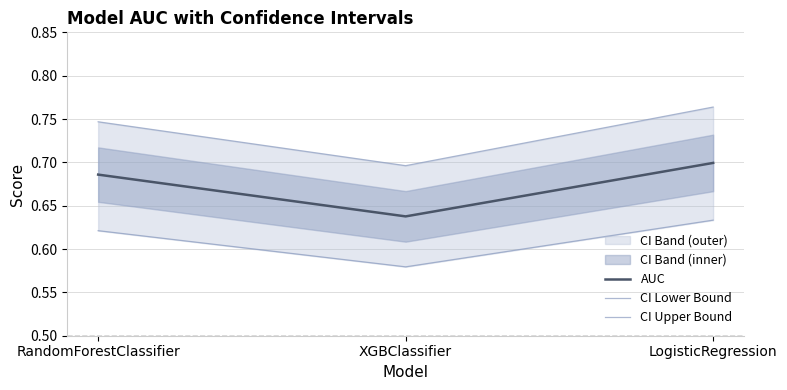

What is the greatest value displayed?

0.8